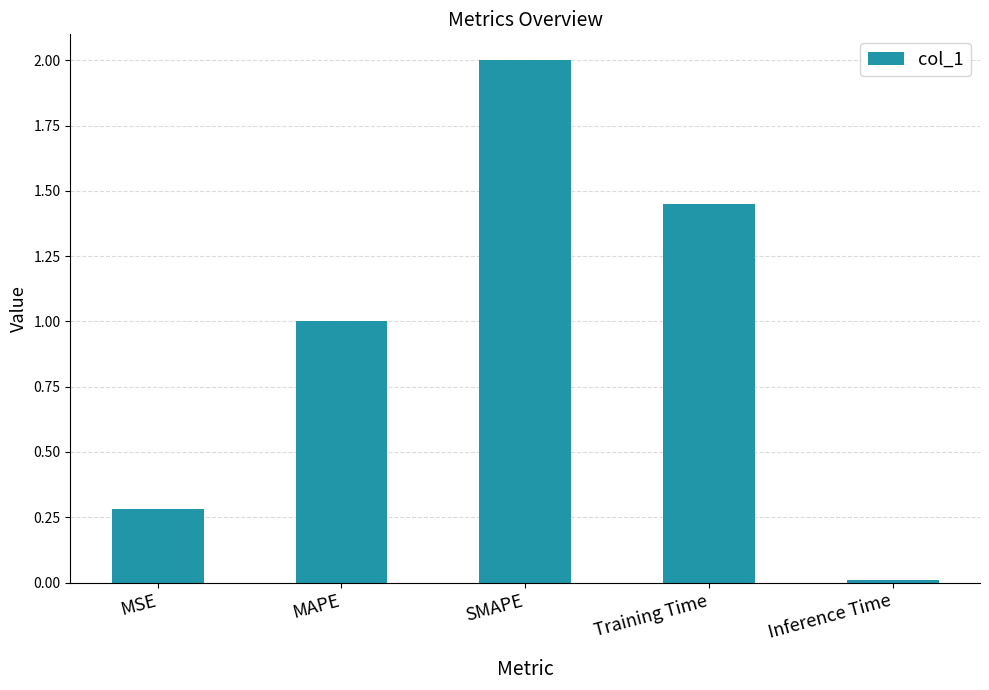

Which label corresponds to the smallest value in the chart?

Inference Time